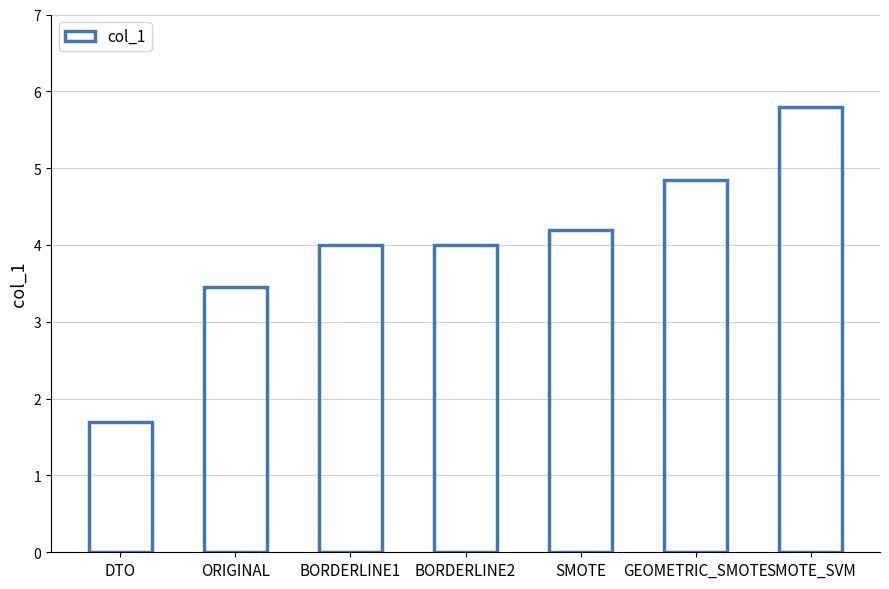

What value does the data have at DTO?

1.7